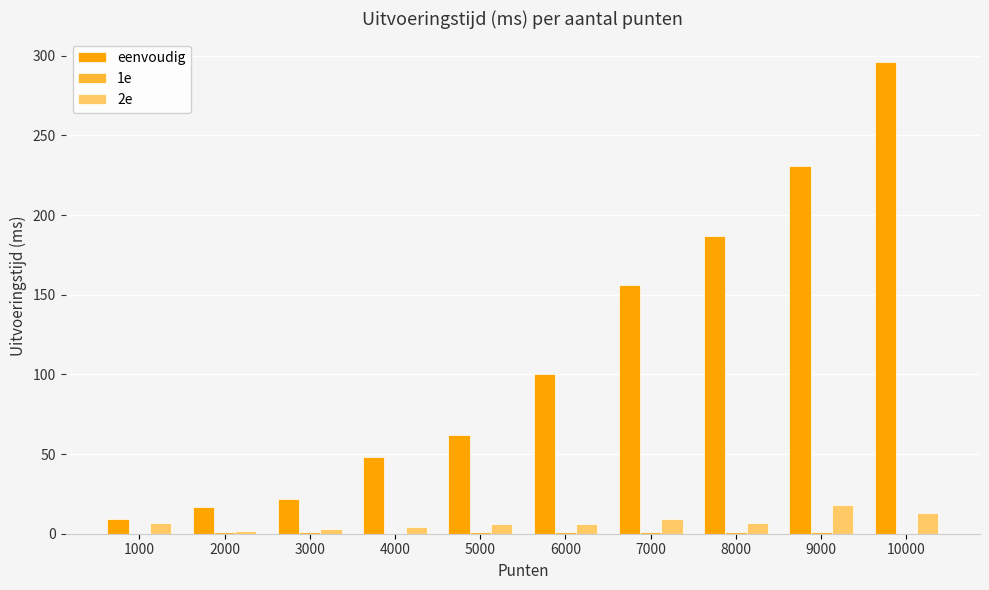

What is the sum of all eenvoudig values?

1128